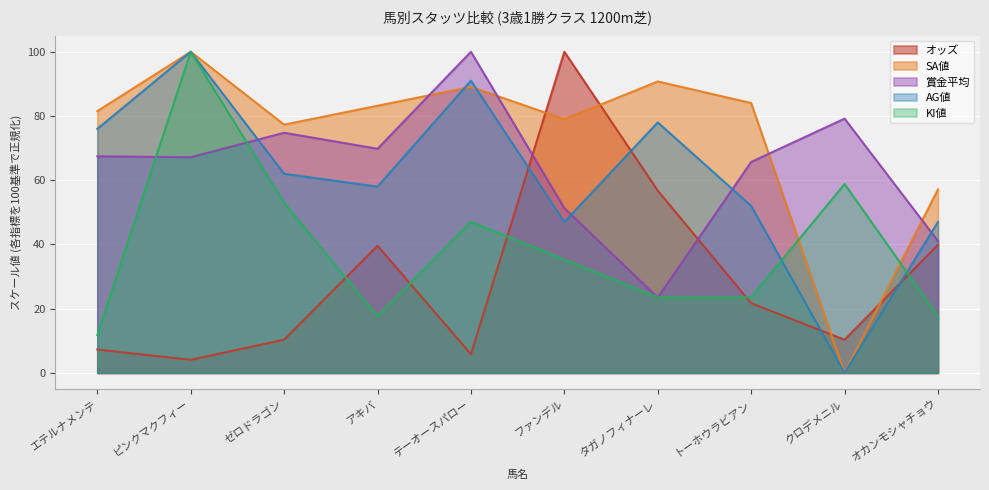

How many interior local valleys does the AG値 series have?

3